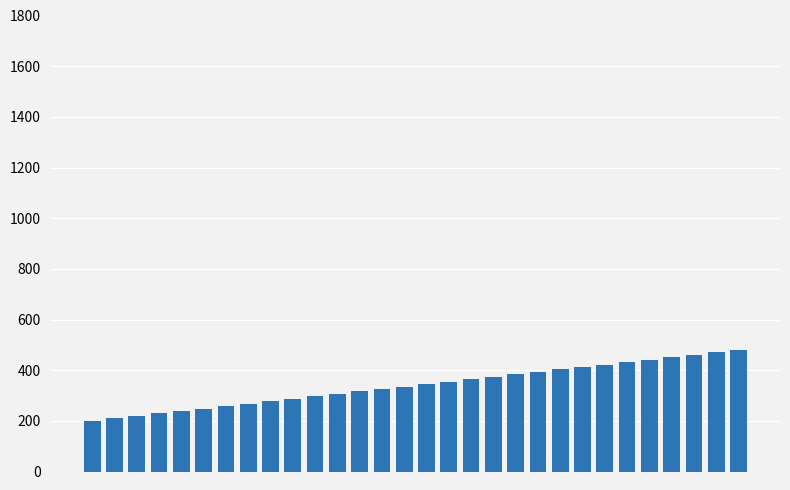

What is the greatest value displayed?

480